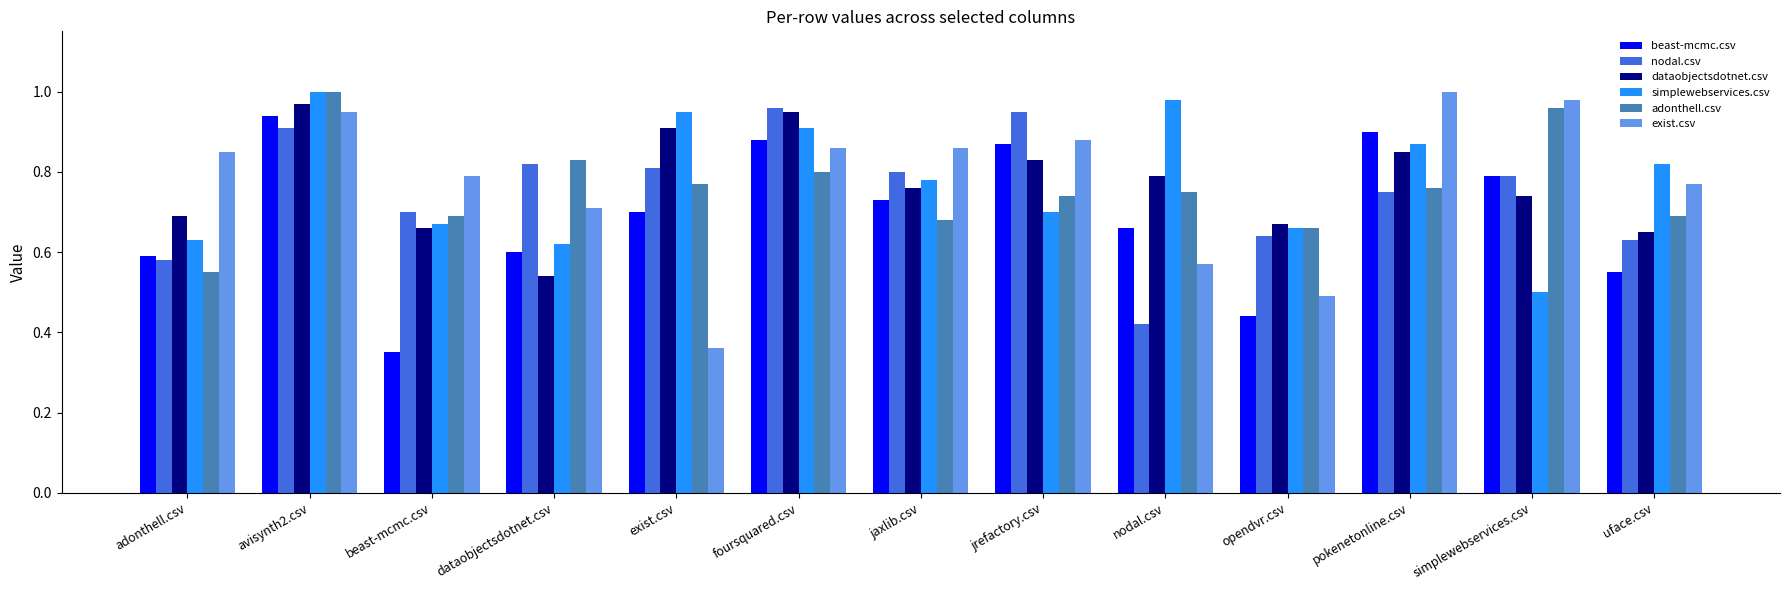

What is the label of the 5th bar from the right?

nodal.csv